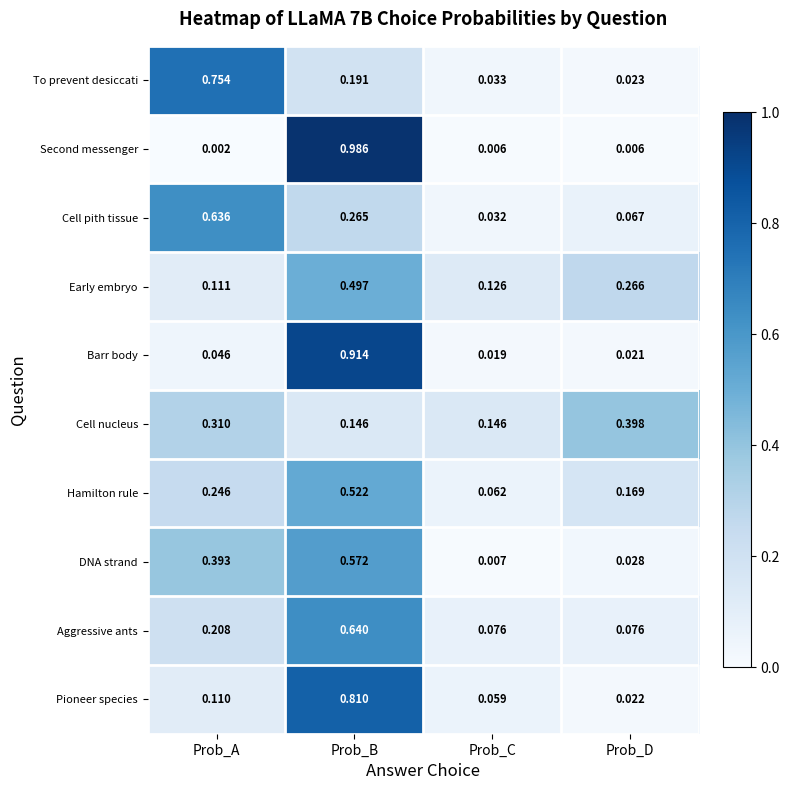

At which category is the sum across all series the highest?

Prob_B